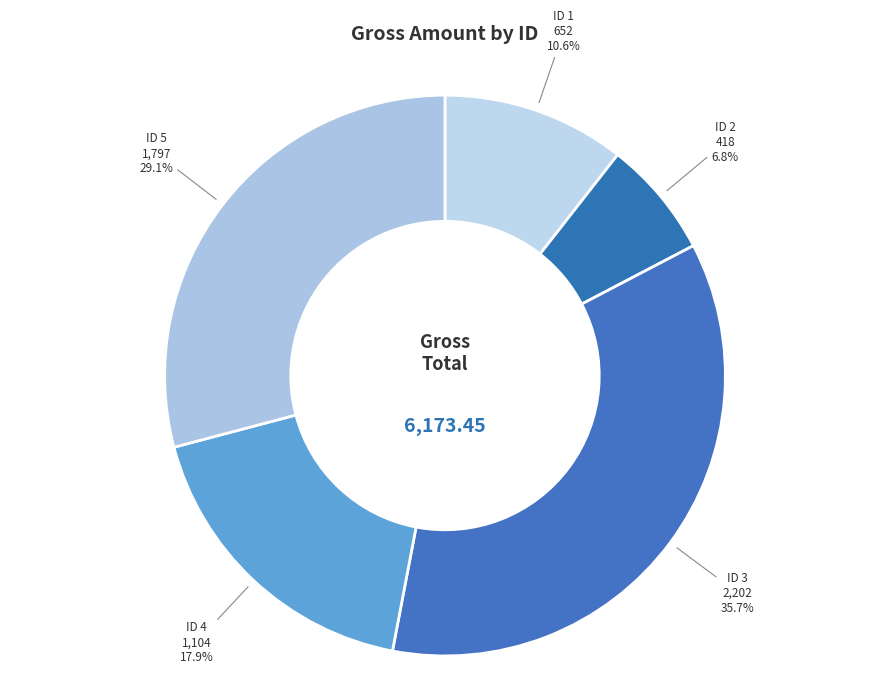

Count the number of slices in the pie.

5